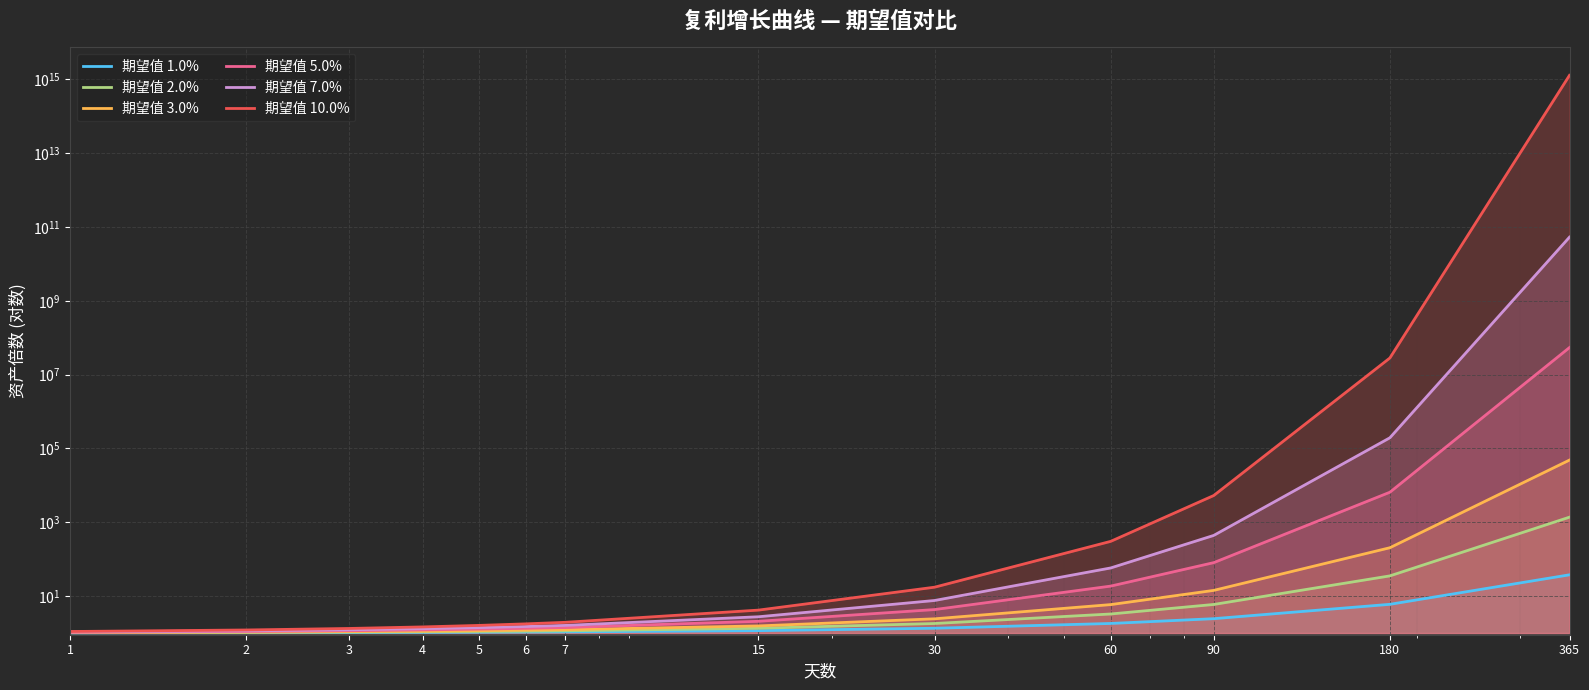

Count the number of categories in the chart.

13